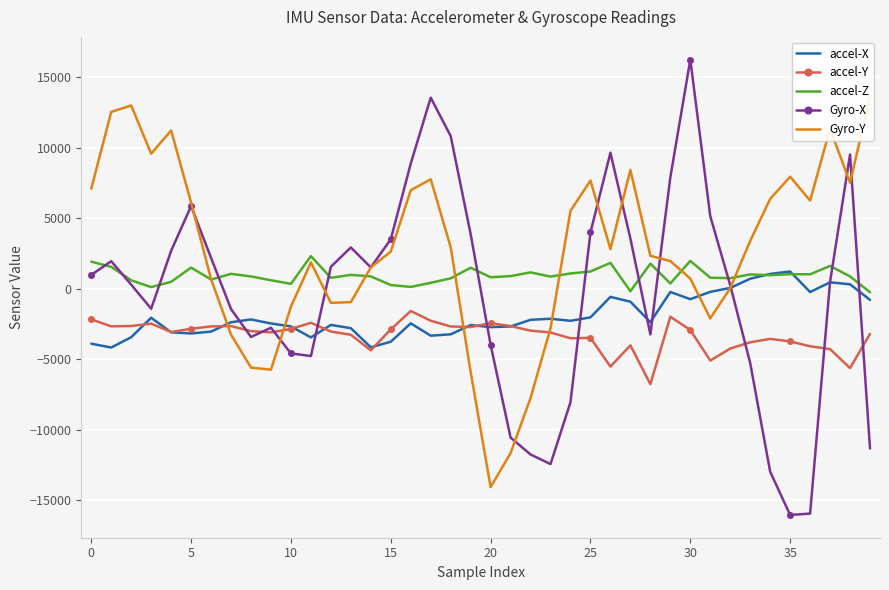

The accel-Z series shows 1629 at 37. True or false?

True